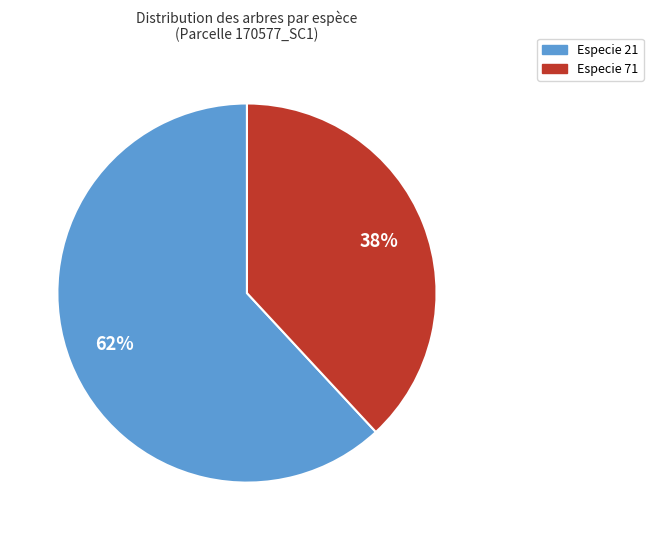

Do Especie 71 and Especie 21 together represent more than half of the pie?

Yes